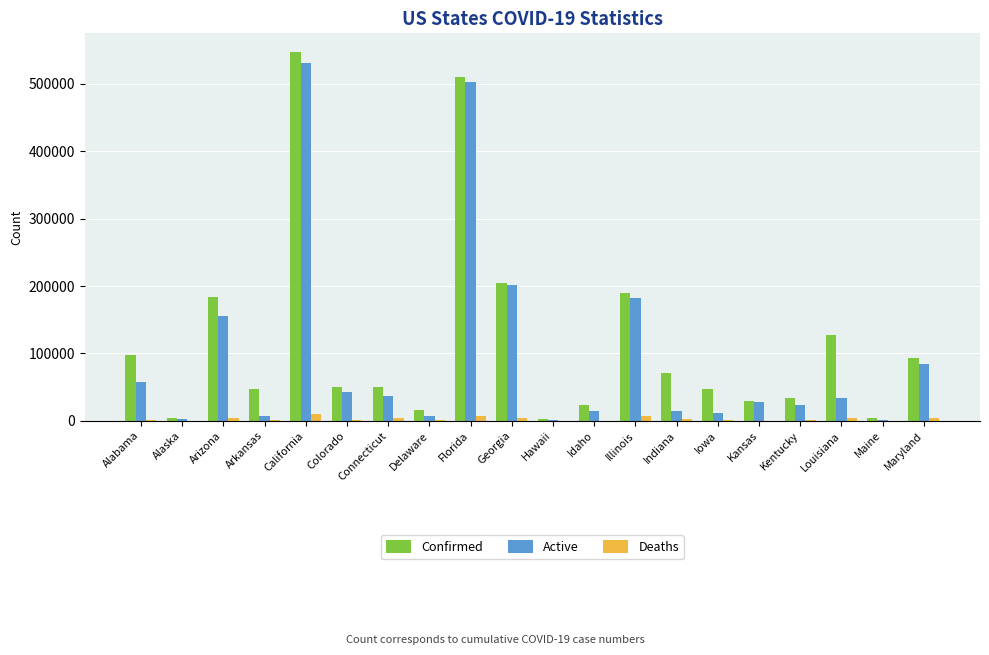

What is the maximum value shown in the chart?

547639